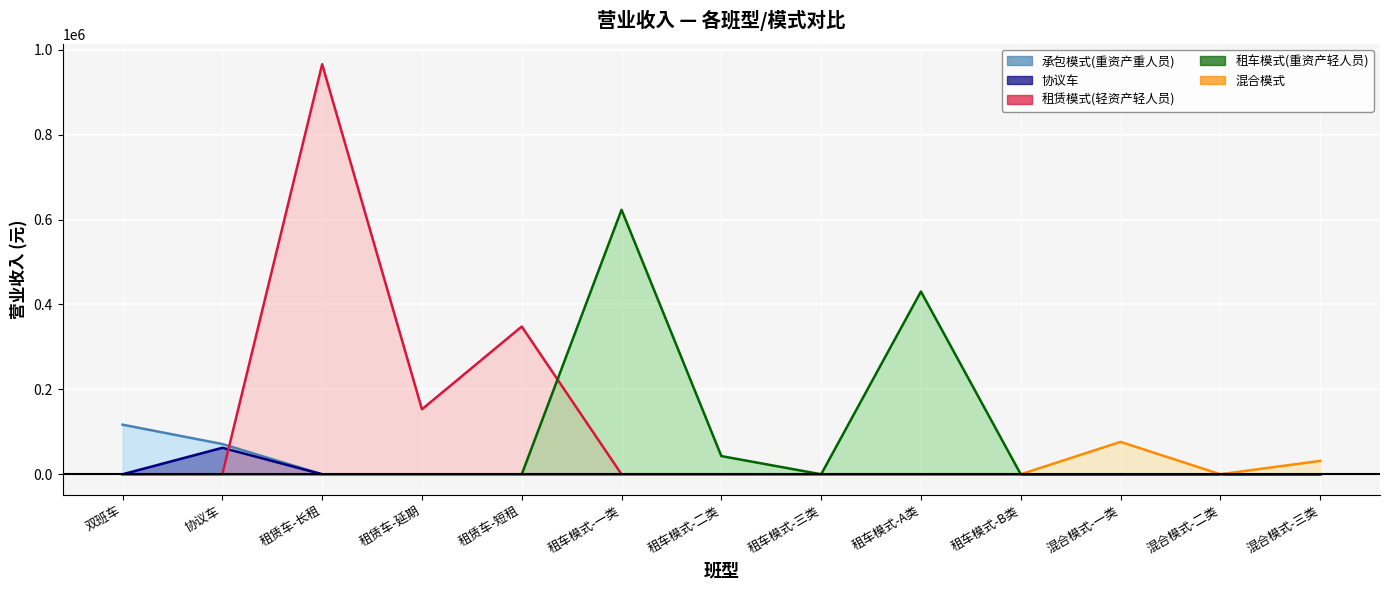

What are all the series names shown in the legend?

承包模式(重资产重人员), 协议车, 租赁模式(轻资产轻人员), 租车模式(重资产轻人员), 混合模式